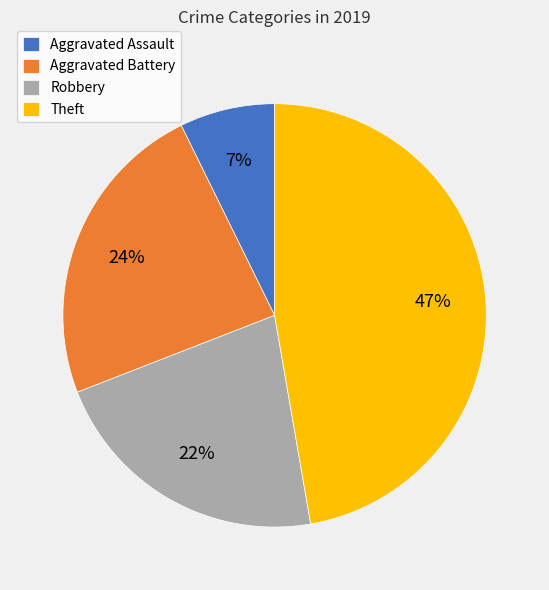

To the nearest percent, what is the combined percentage of Aggravated Battery and Aggravated Assault?

31%